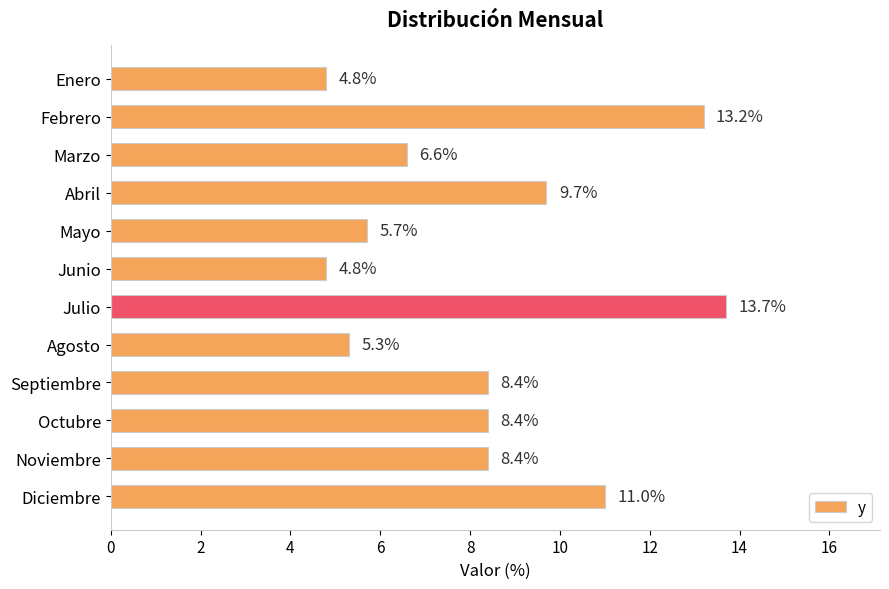

What value does the data have at Enero?

4.8